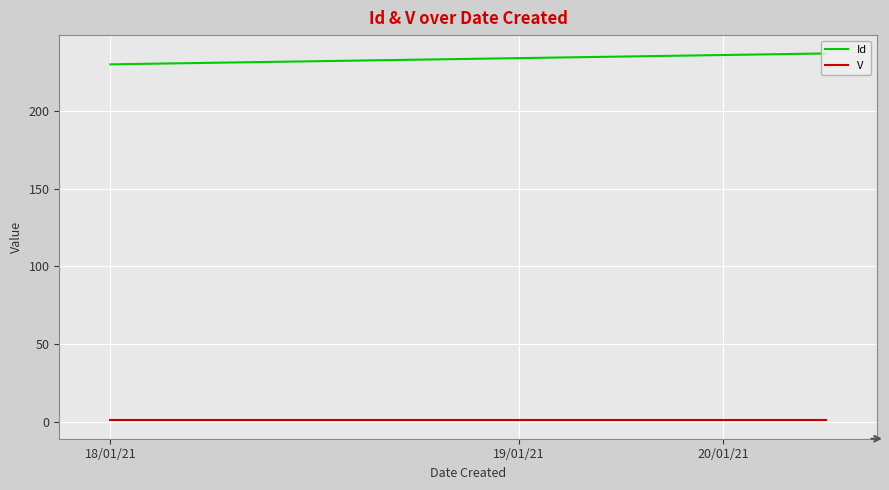

Rank the series by their average value, from lowest to highest.

V, Id